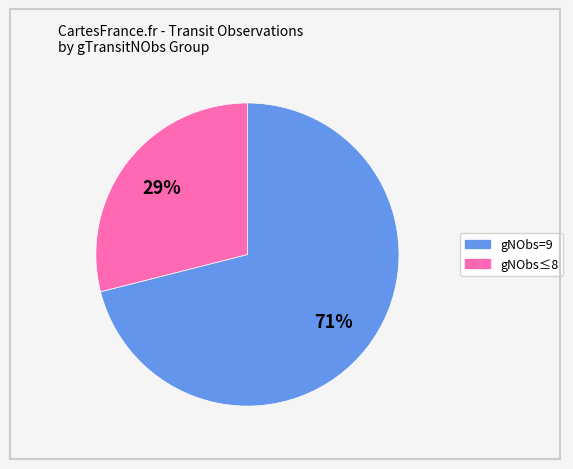

To the nearest percent, what is the difference between the largest and smallest slice percentages?

42%